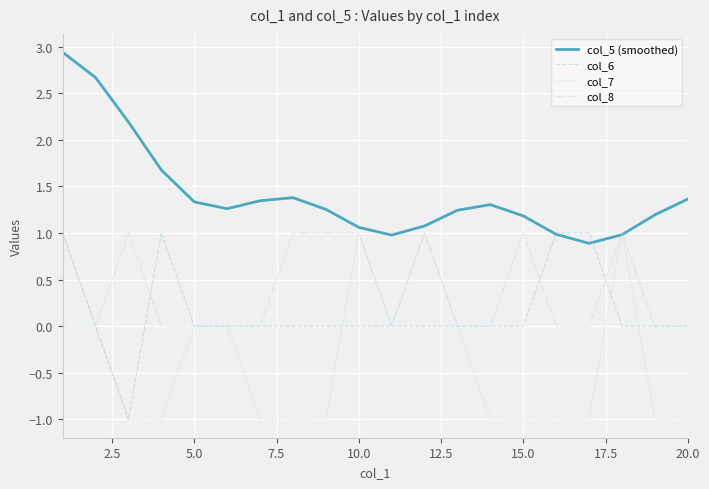

What is the maximum value shown in the chart?

2.9